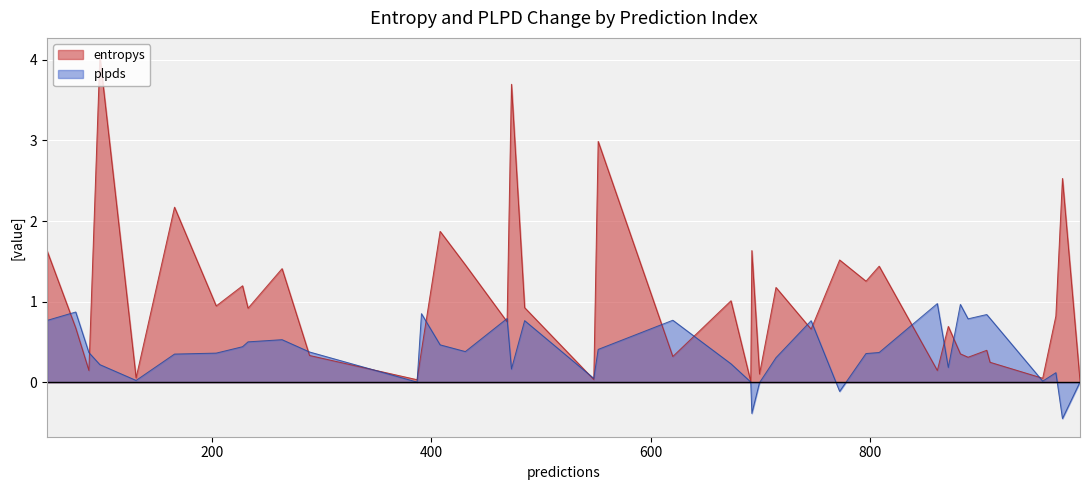

What is the label of the 29th point from the right?

485